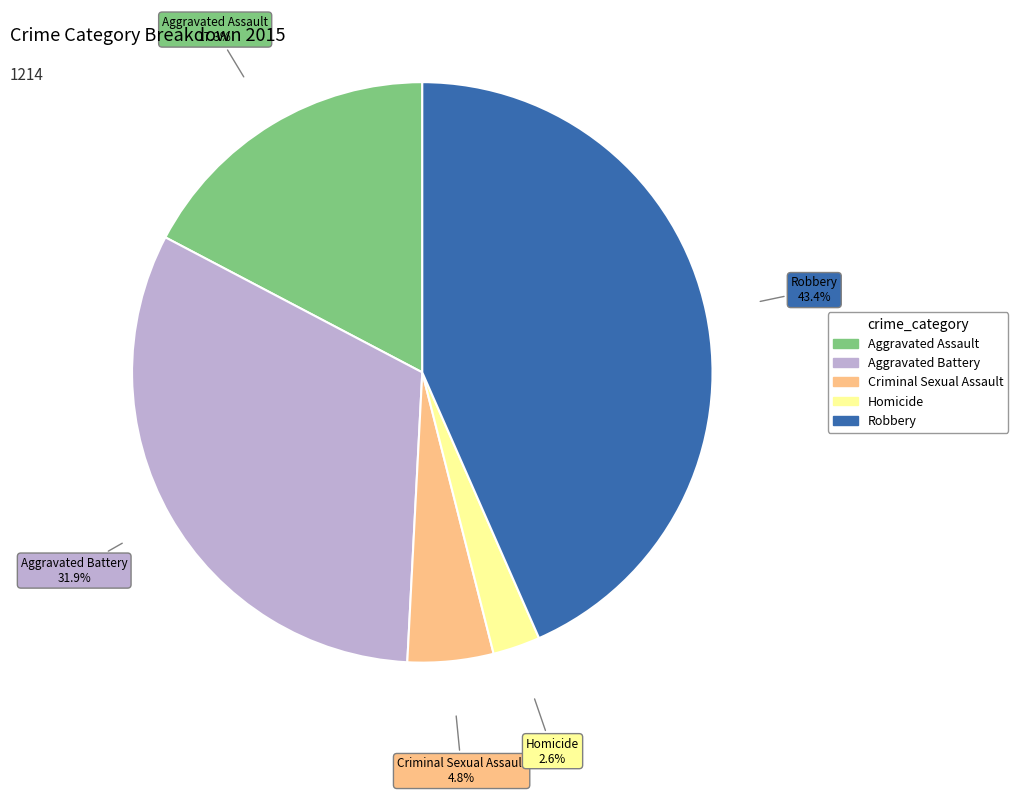

To the nearest percent, what is the average slice percentage?

20%